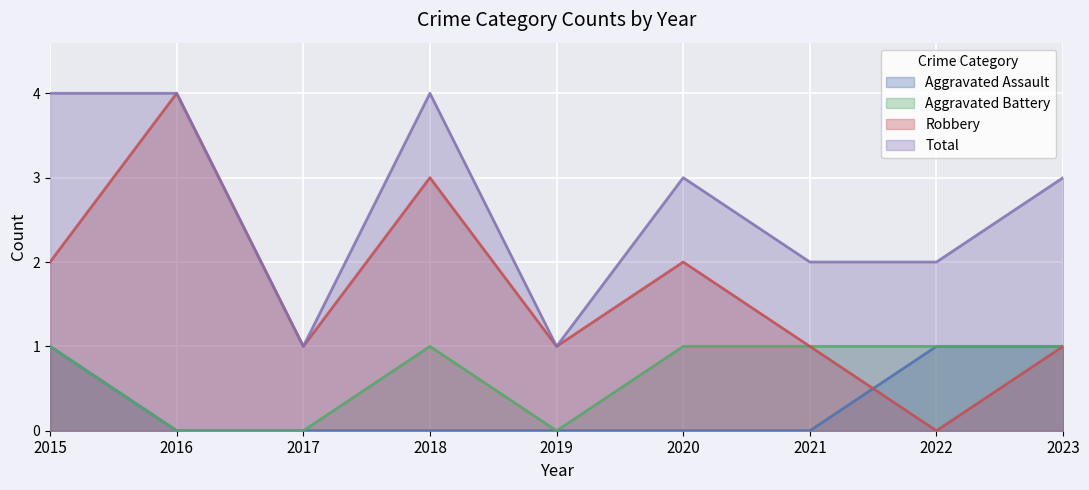

List the series in order of their peak value, highest first.

Robbery, Total, Aggravated Assault, Aggravated Battery